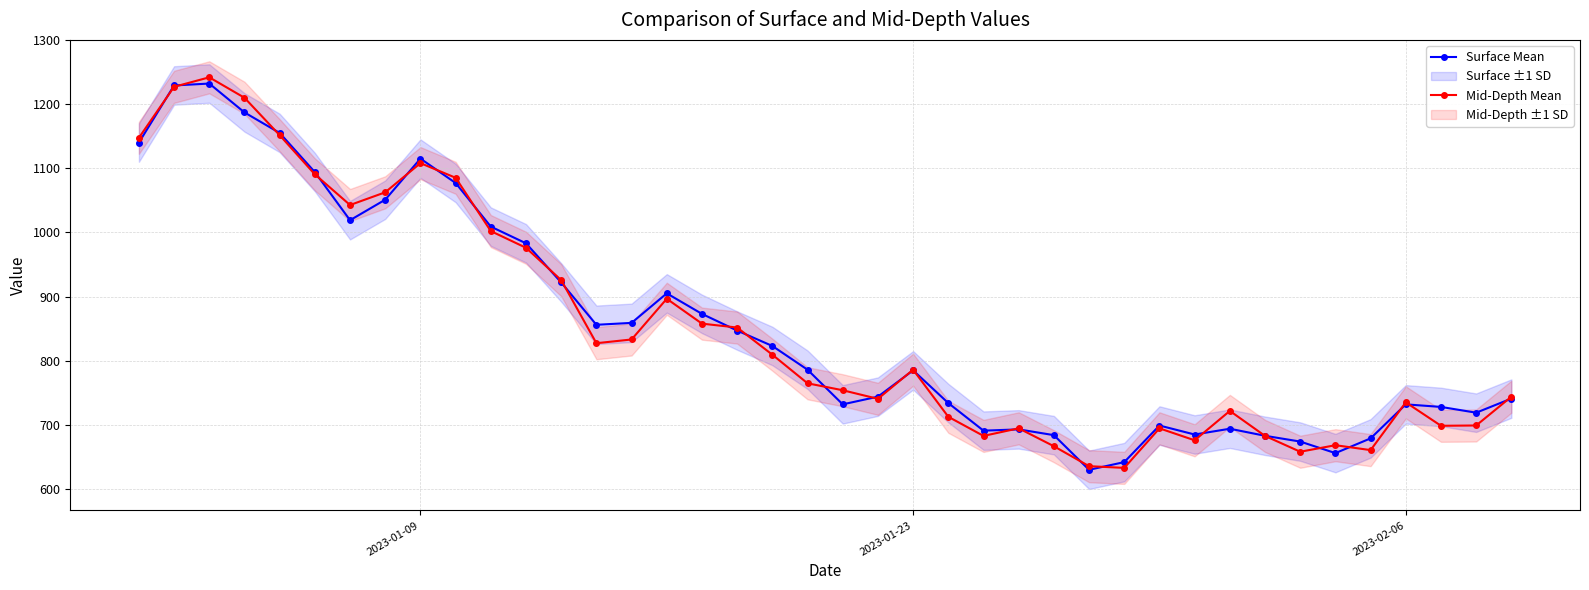

What is the minimum value for Surface Mean?

630.0